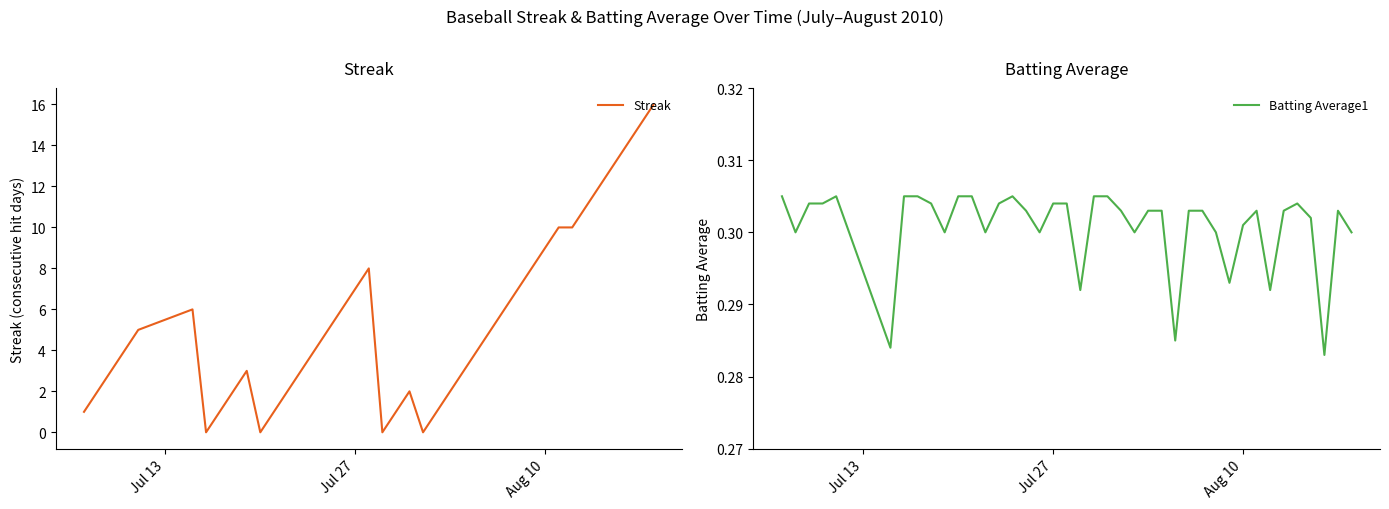

What are all the series names shown in the legend?

Streak, Batting Average1